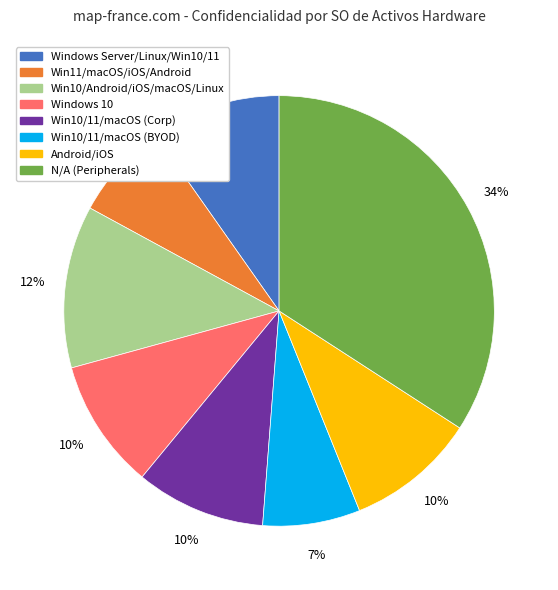

Is there any slice that represents more than half of the pie?

No